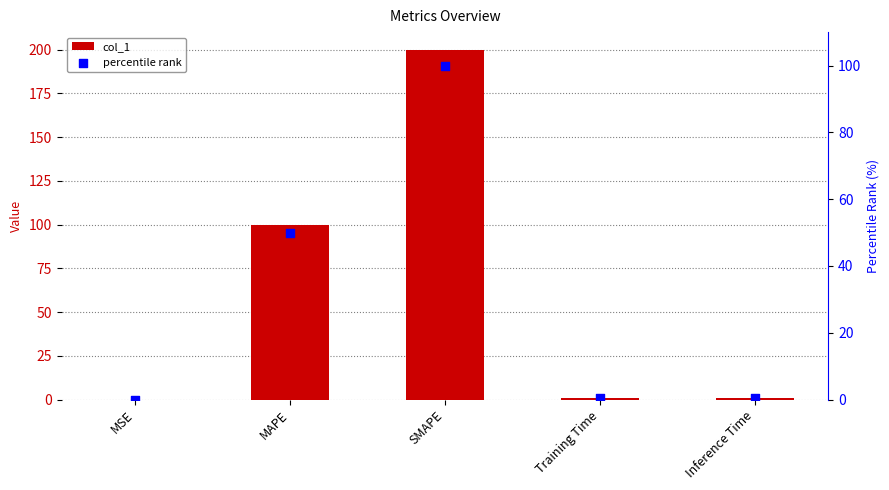

At which category is the sum across all series the highest?

SMAPE